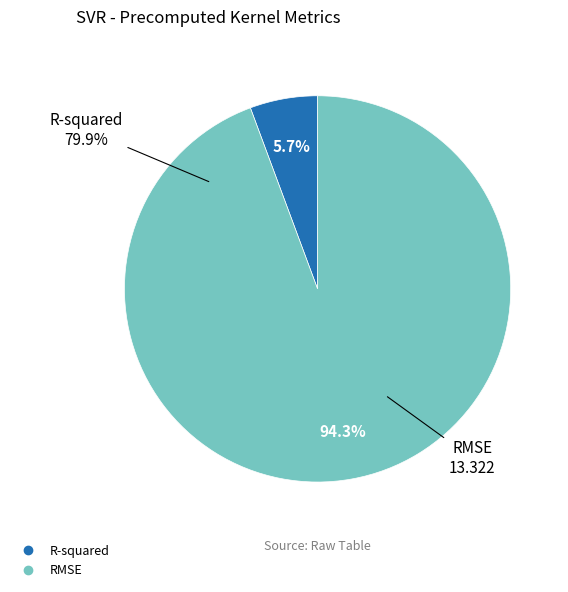

To the nearest percent, what portion does RMSE represent?

94%